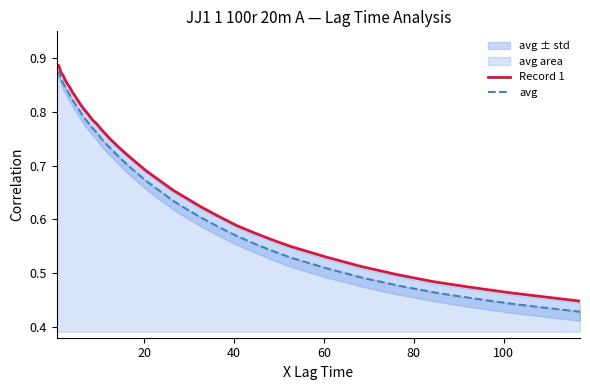

Which series has the largest total across all categories?

Record 1